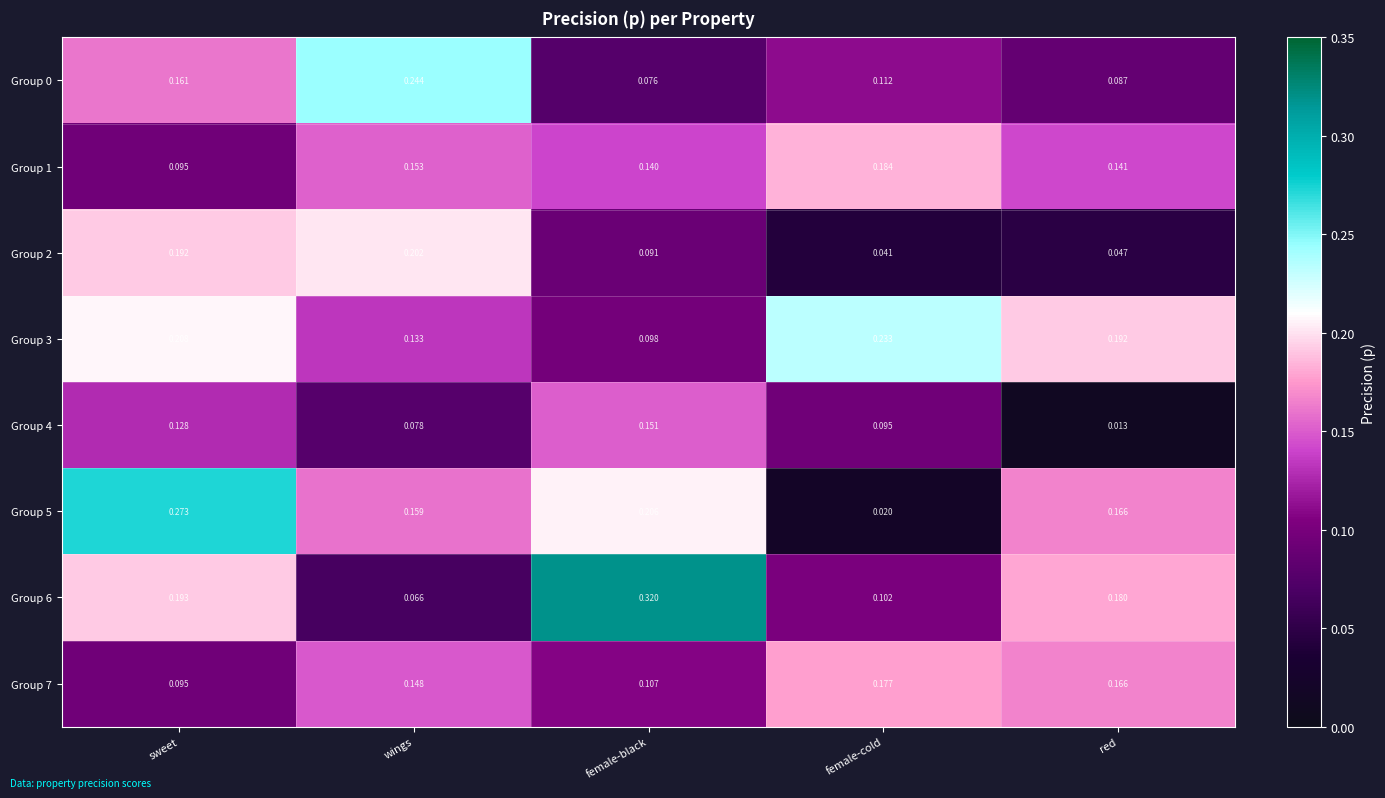

Where is Group 3 nearest to the value 0?

female-black